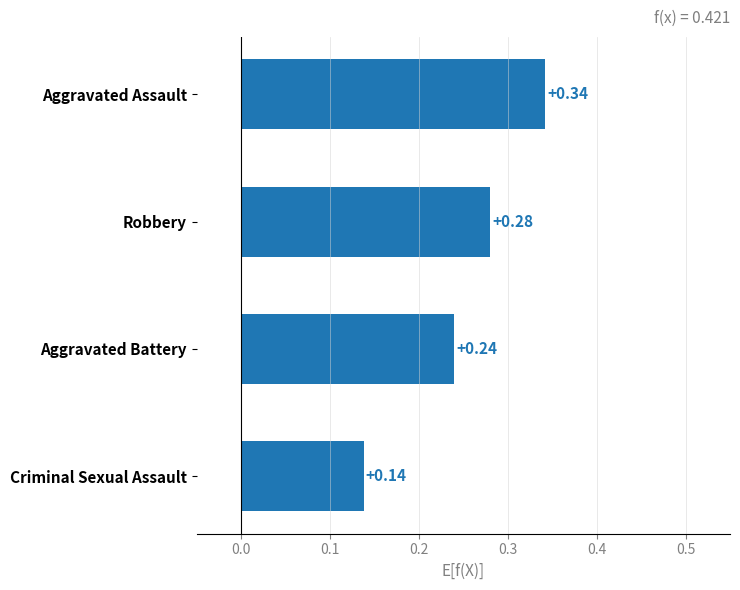

List the labels in order of value, smallest first.

Criminal Sexual Assault, Aggravated Battery, Robbery, Aggravated Assault